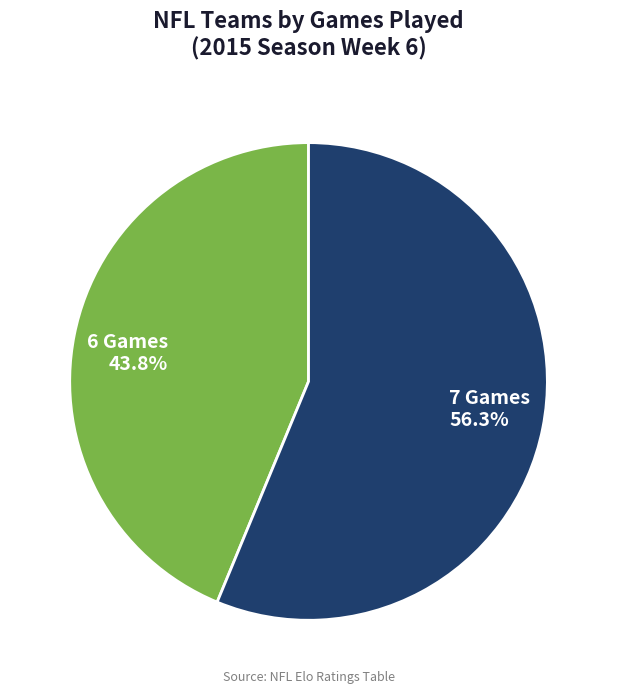

Which category accounts for the majority?

7 Games